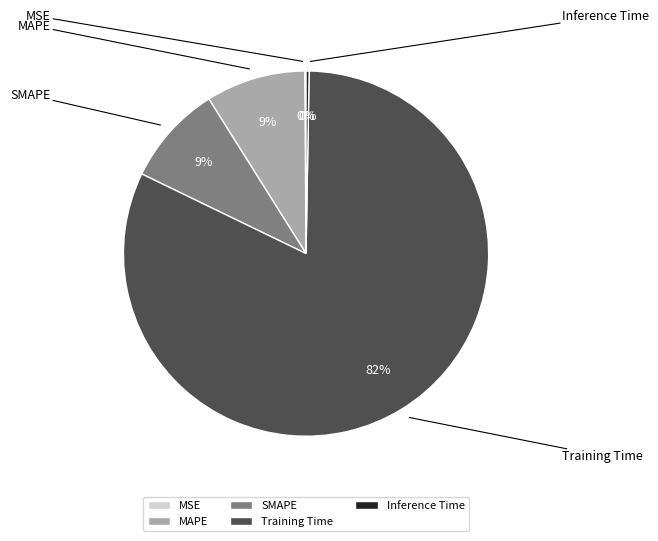

What percentage is the Training Time slice, to the nearest percent?

82%